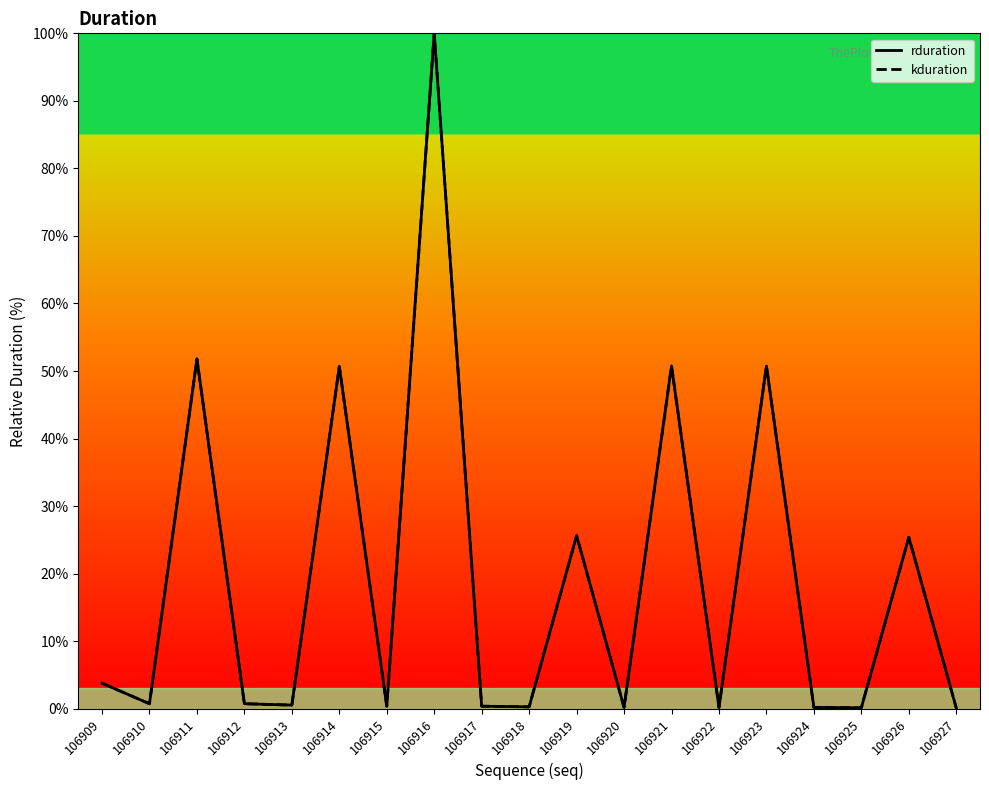

The kduration series shows 0.1 at 106922. True or false?

False